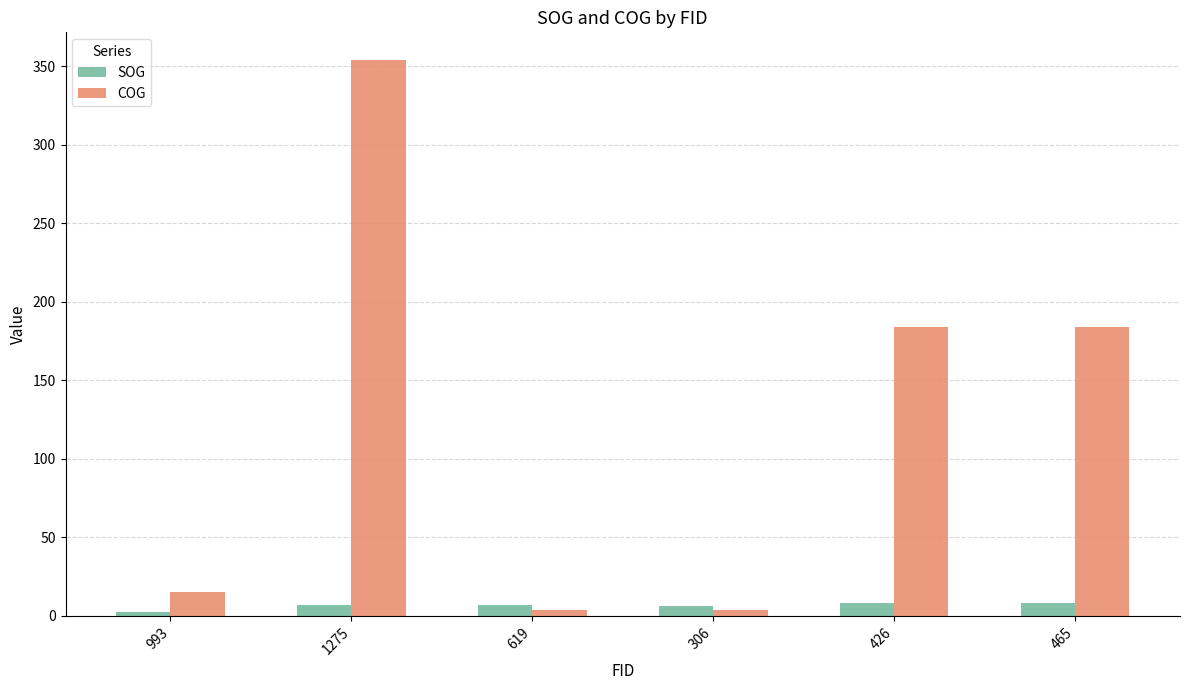

What is the label of the 5th bar from the right?

1275